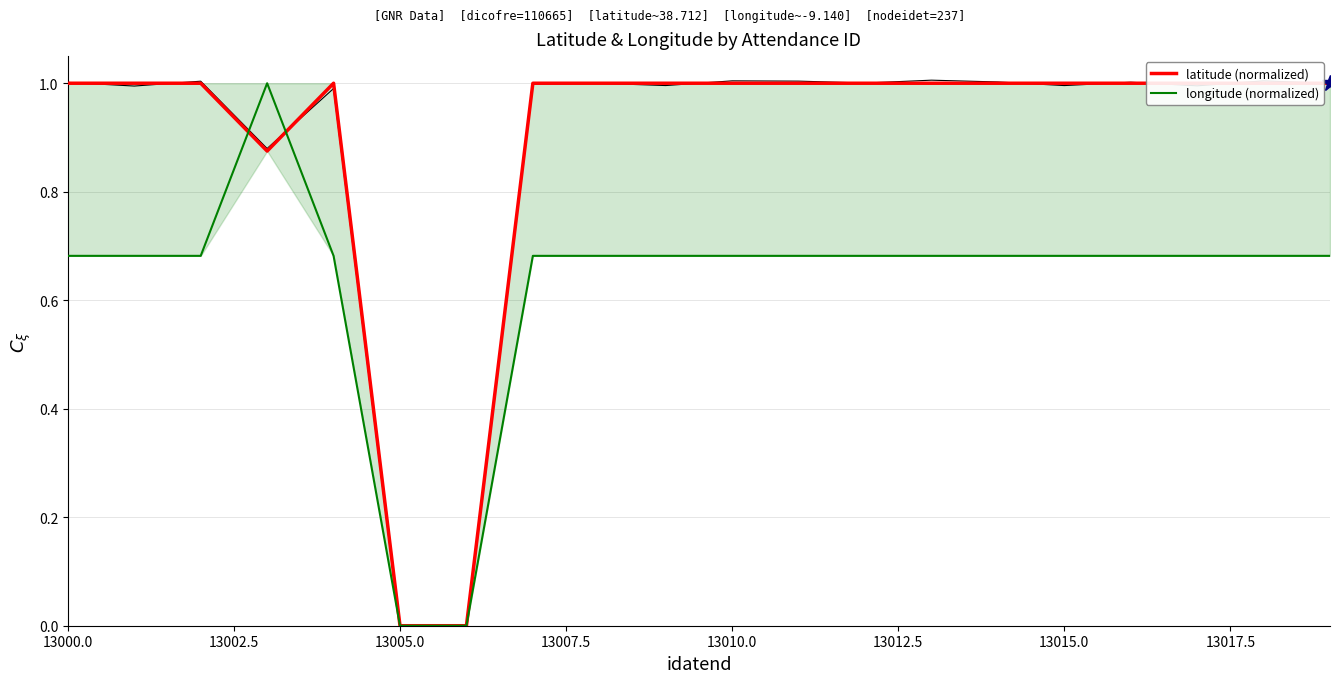

Reading left to right, what are all the values shown in this chart?

latitude (normalized): 1.0	1.0	1.0	0.9	1.0	0.0	0.0	1.0	1.0	1.0	1.0	1.0	1.0	1.0	1.0	1.0	1.0	1.0	1.0	1.0
longitude (normalized): 0.7	0.7	0.7	1.0	0.7	0.0	0.0	0.7	0.7	0.7	0.7	0.7	0.7	0.7	0.7	0.7	0.7	0.7	0.7	0.7